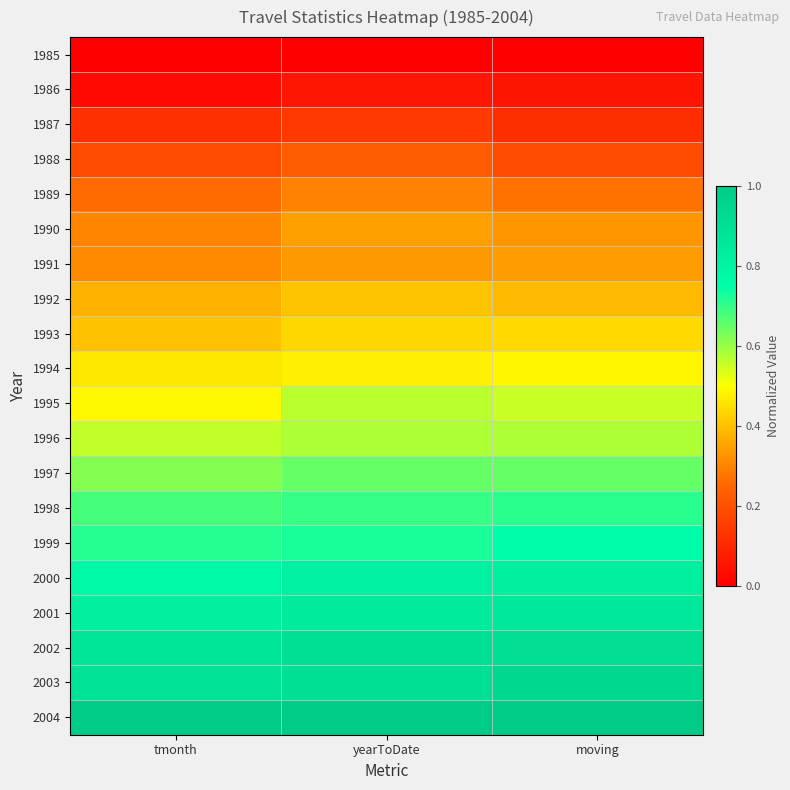

What is the total value across all series at yearToDate?

10.4